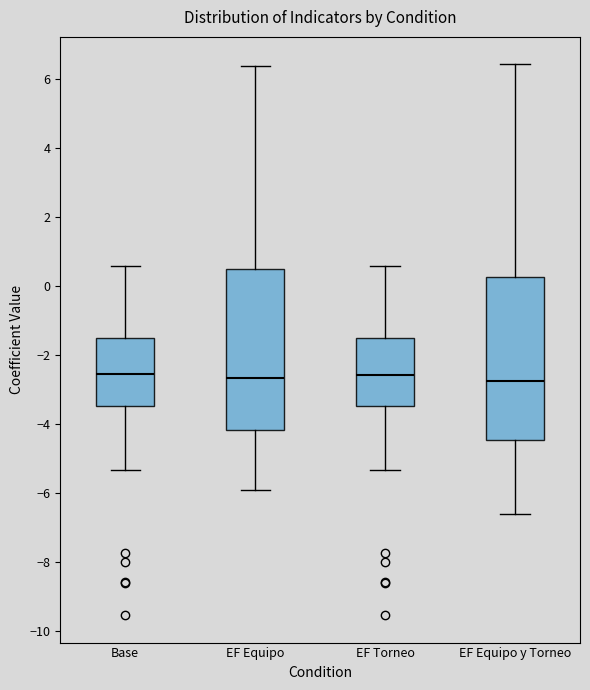

Reading left to right, read every box against the y-axis: the position of its median line, the range the box covers, and the ends of its whiskers. The values are not printed on the chart, so give them approximately, as read against the axis.

Base: median -2.6, box -3.4 to -1.6, whiskers -5.4 to 0.6
EF Equipo: median -2.6, box -4.2 to 0.4, whiskers -6.0 to 6.4
EF Torneo: median -2.6, box -3.4 to -1.6, whiskers -5.4 to 0.6
EF Equipo y Torneo: median -2.8, box -4.4 to 0.2, whiskers -6.6 to 6.4